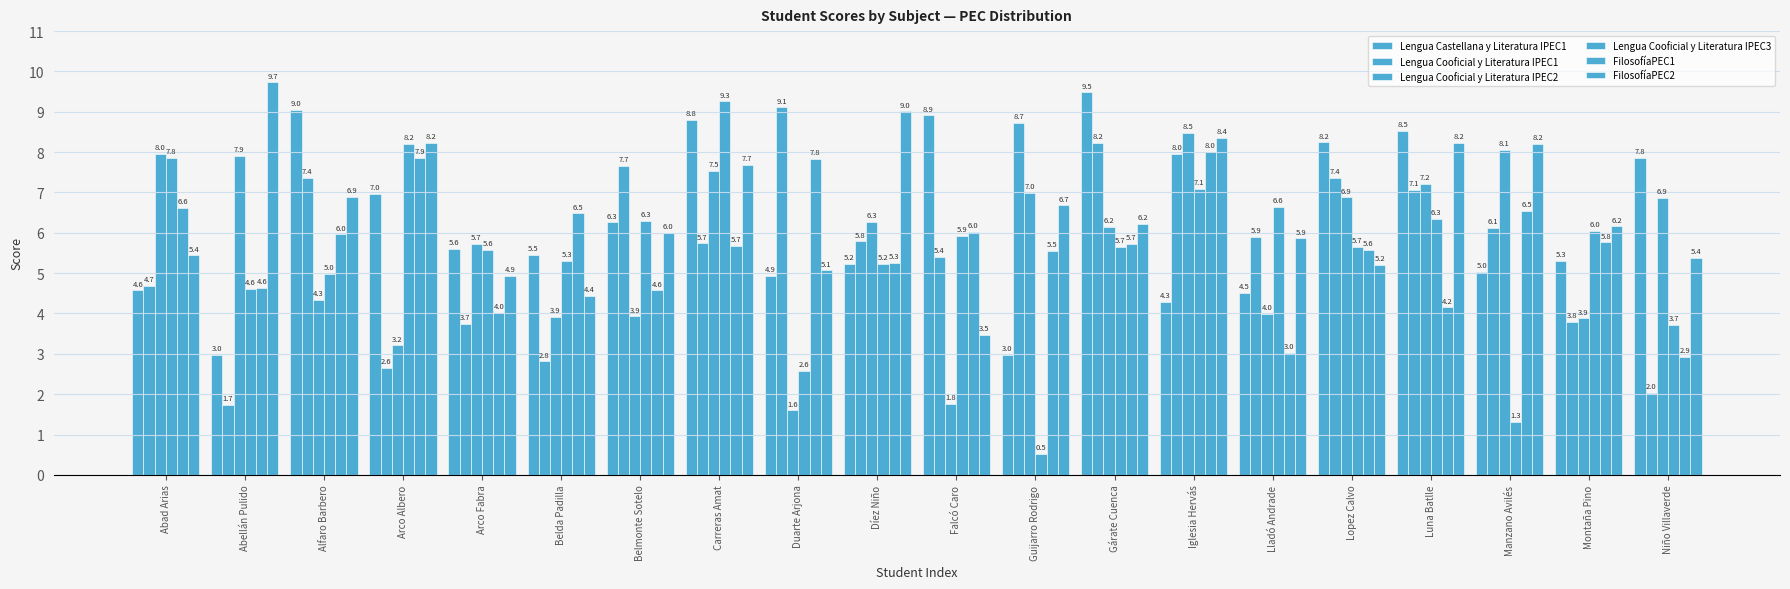

List the labels in order of FilosofíaPEC2 value, largest first.

Abellán Pulido, Díez Niño, Iglesia Hervás, Arco Albero, Luna Batlle, Manzano Avilés, Carreras Amat, Alfaro Barbero, Guijarro Rodrigo, Gárate Cuenca, Montaña Pino, Belmonte Sotelo, Lladó Andrade, Abad Arias, Niño Villaverde, Lopez Calvo, Duarte Arjona, Arco Fabra, Belda Padilla, Falcó Caro